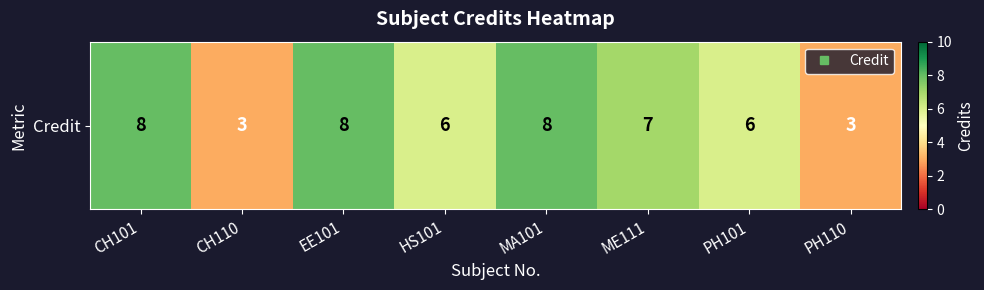

What is the average value?

6